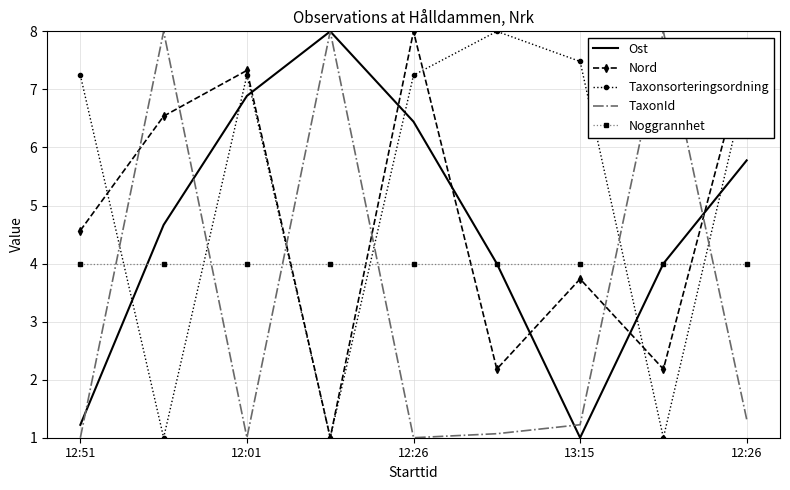

What is the lowest value of the Ost series?

1.0